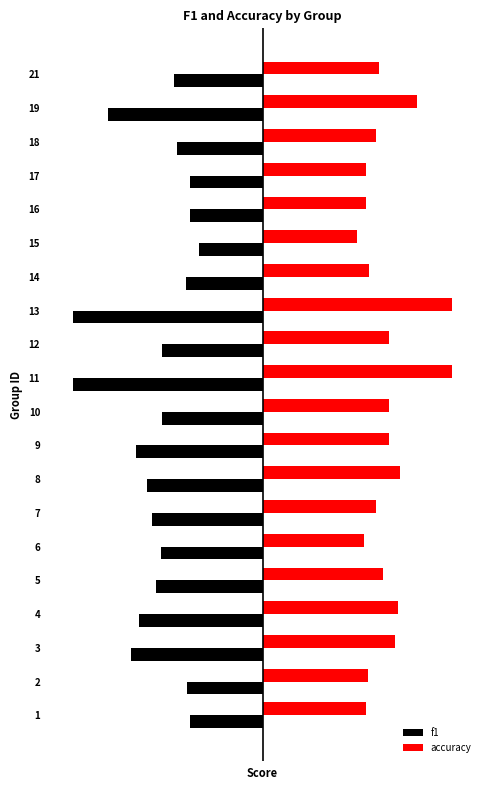

What are all the series names shown in the legend?

f1, accuracy